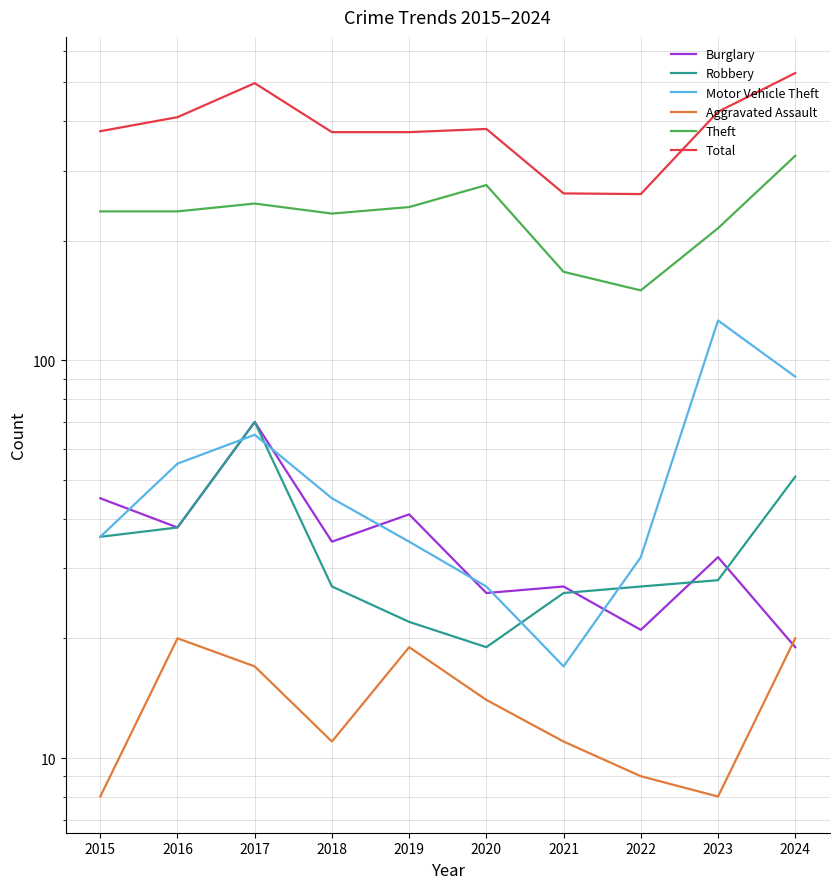

How many values in the Motor Vehicle Theft series exceed 45?

4